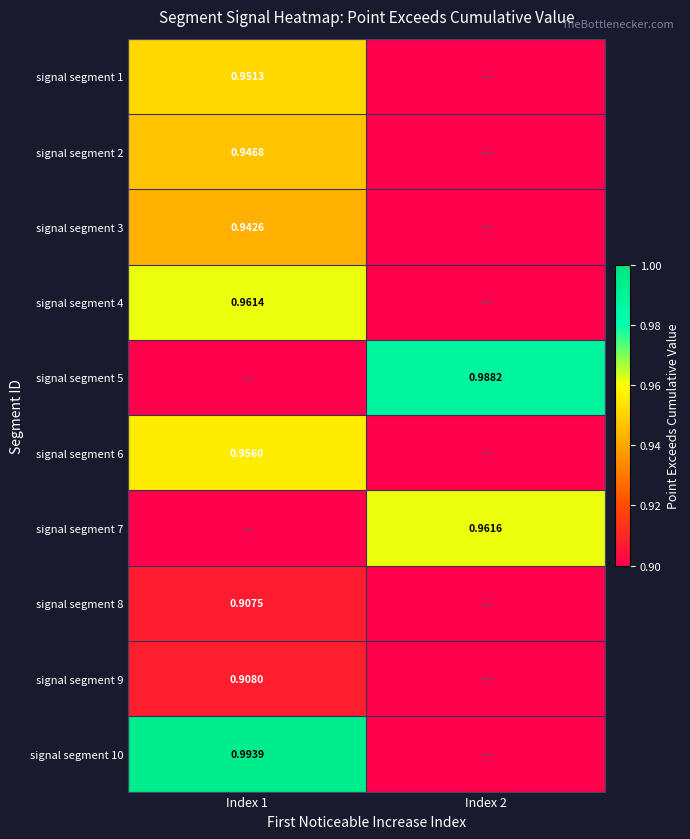

Is the value of signal segment 3 at Index 1 greater than the value of signal segment 7 at Index 2?

No